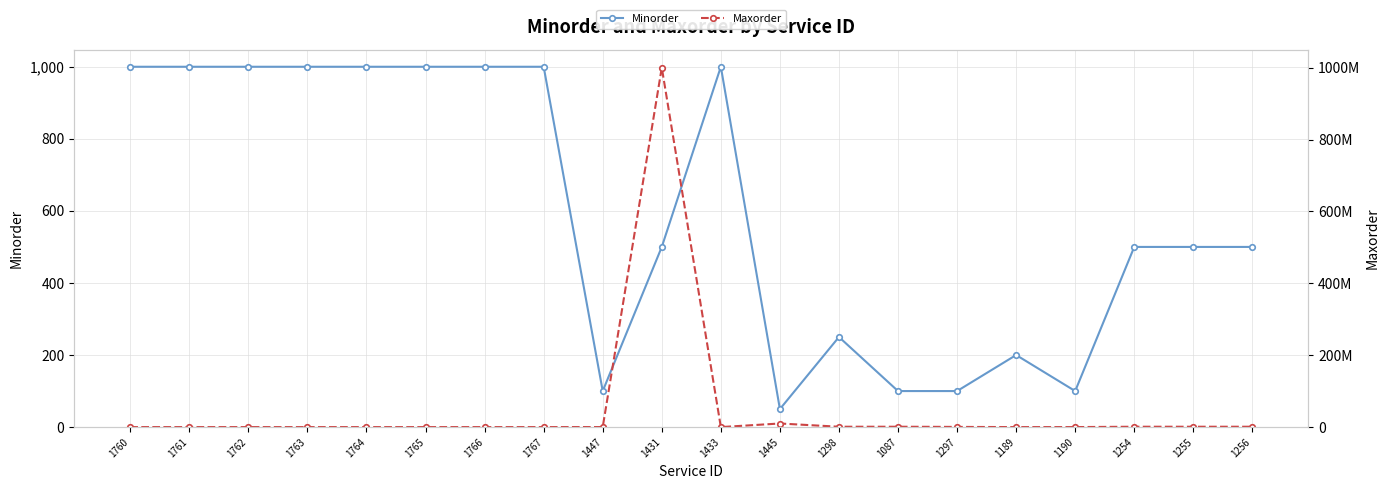

At which category does Maxorder reach its first local valley?

1433